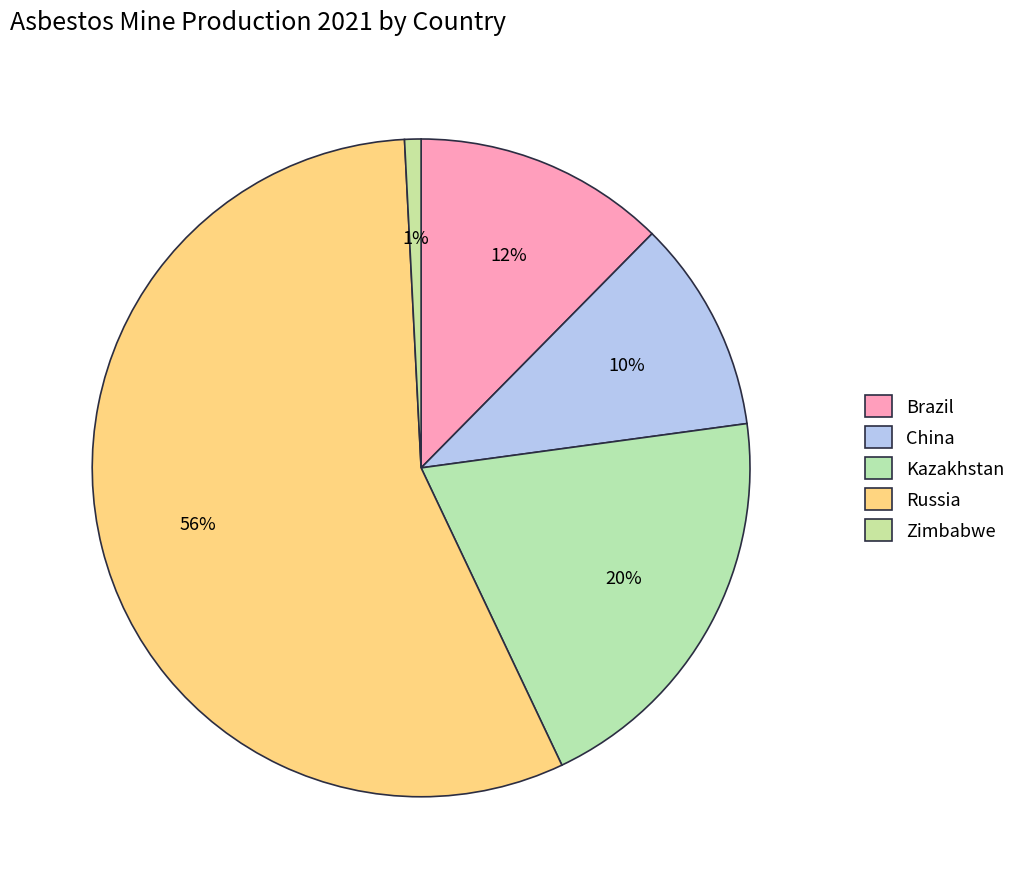

How many slices are in this pie chart?

5